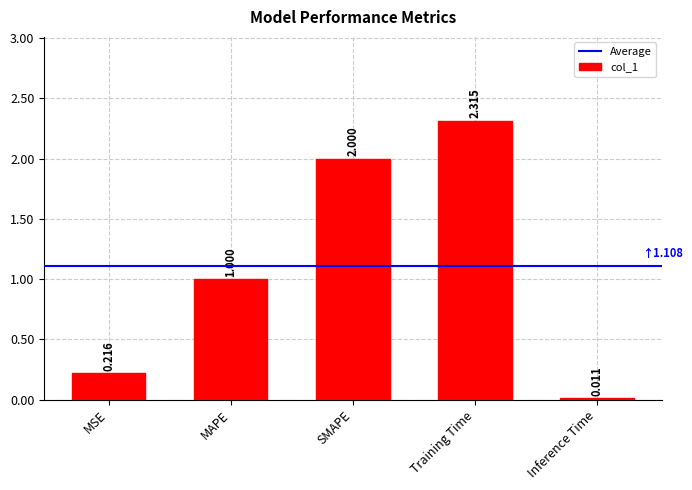

What position from the right is Inference Time?

1